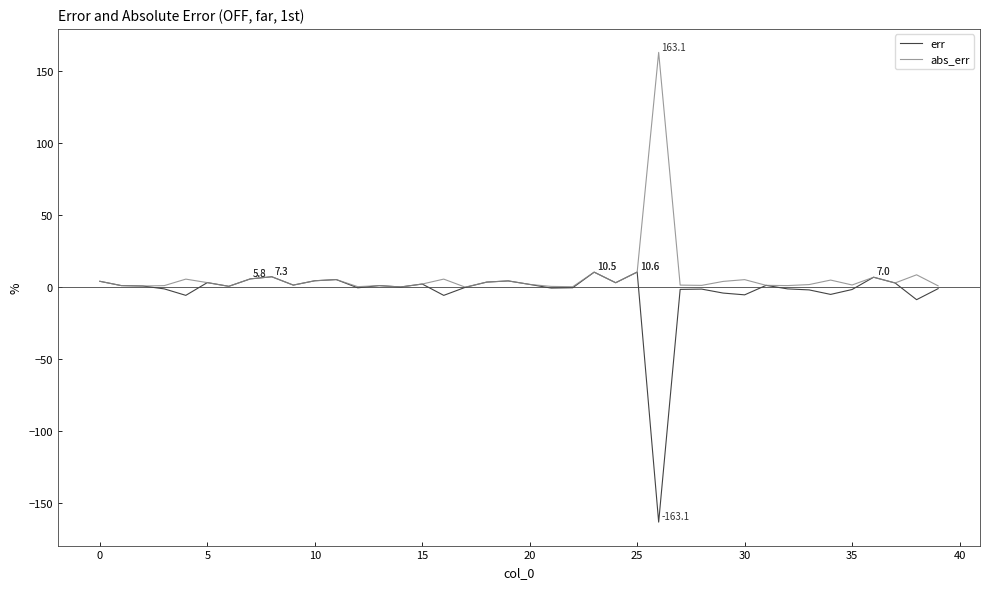

What is the minimum value for err?

-163.1